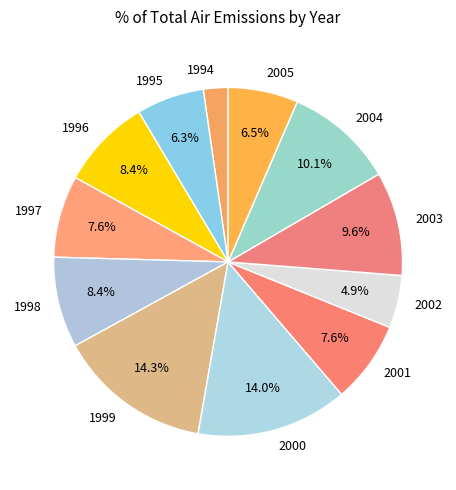

What is the smallest slice in the pie chart?

1994